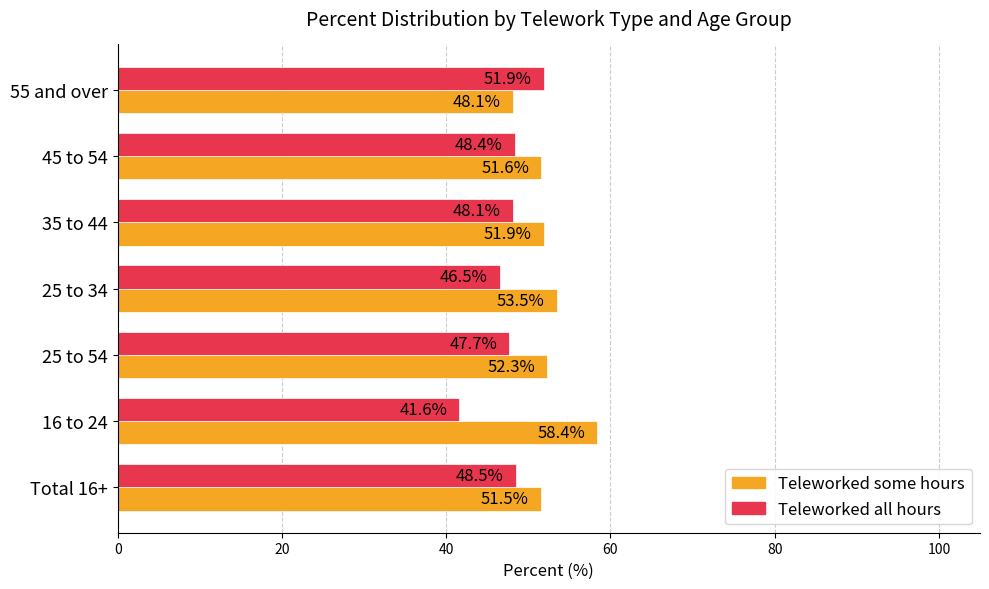

The Teleworked some hours series shows 30.2 at 45 to 54. True or false?

False